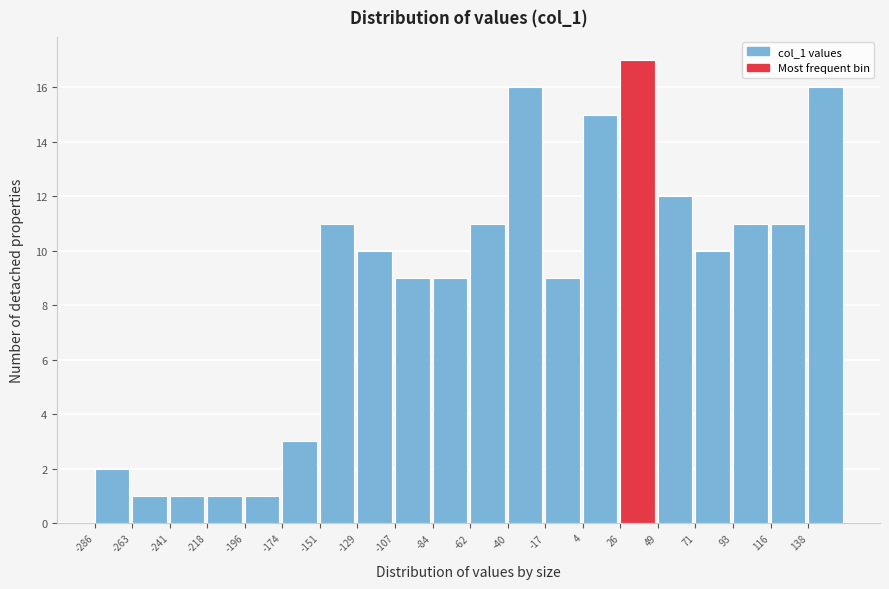

Reading left to right, transcribe this chart: for each bar, give the range it covers on the x-axis and its height. Neither the bar edges nor the heights are printed on the chart, so give them approximately, as read against the axes.

-285 to -265: 2
-265 to -240: 1
-240 to -220: 1
-220 to -195: 1
-195 to -175: 1
-175 to -150: 3
-150 to -130: 11
-130 to -105: 10
-105 to -85: 9
-85 to -60: 9
-60 to -40: 11
-40 to -20: 16
-20 to 5: 9
5 to 25: 15
25 to 50: 17
50 to 70: 12
70 to 95: 10
95 to 115: 11
115 to 140: 11
140 to 160: 16